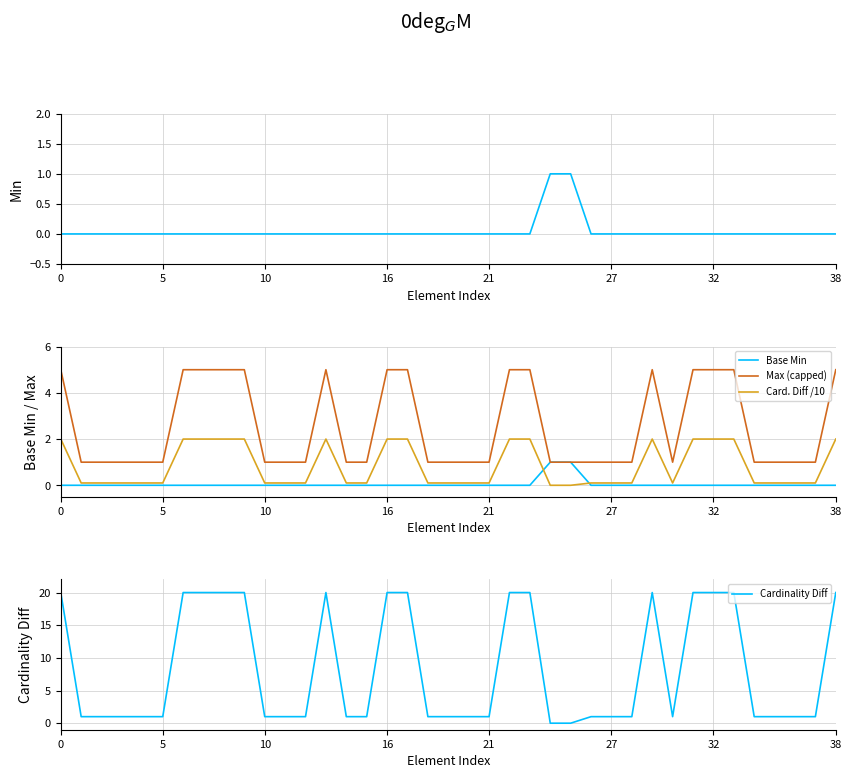

True or false: Cardinality Diff has a value of 1.0 at 36.

True